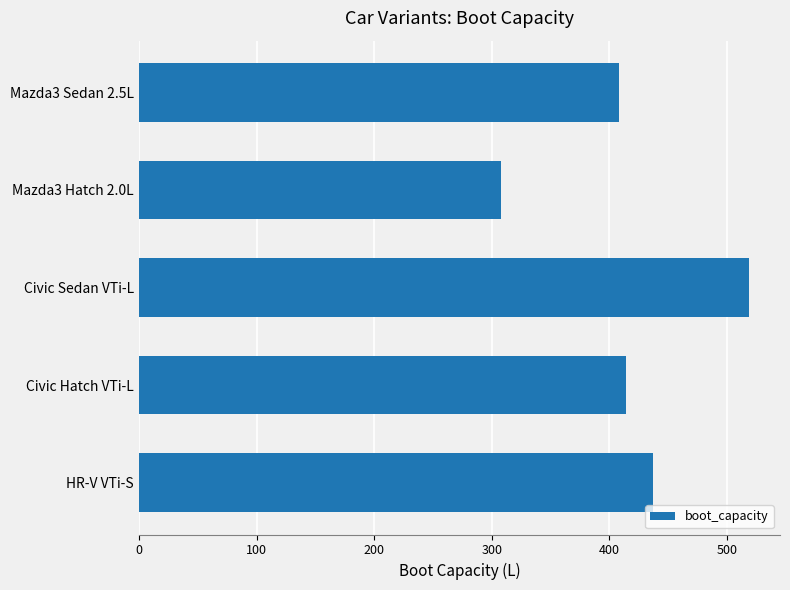

What is the label of the 1st bar from the top?

Mazda3 Sedan 2.5L